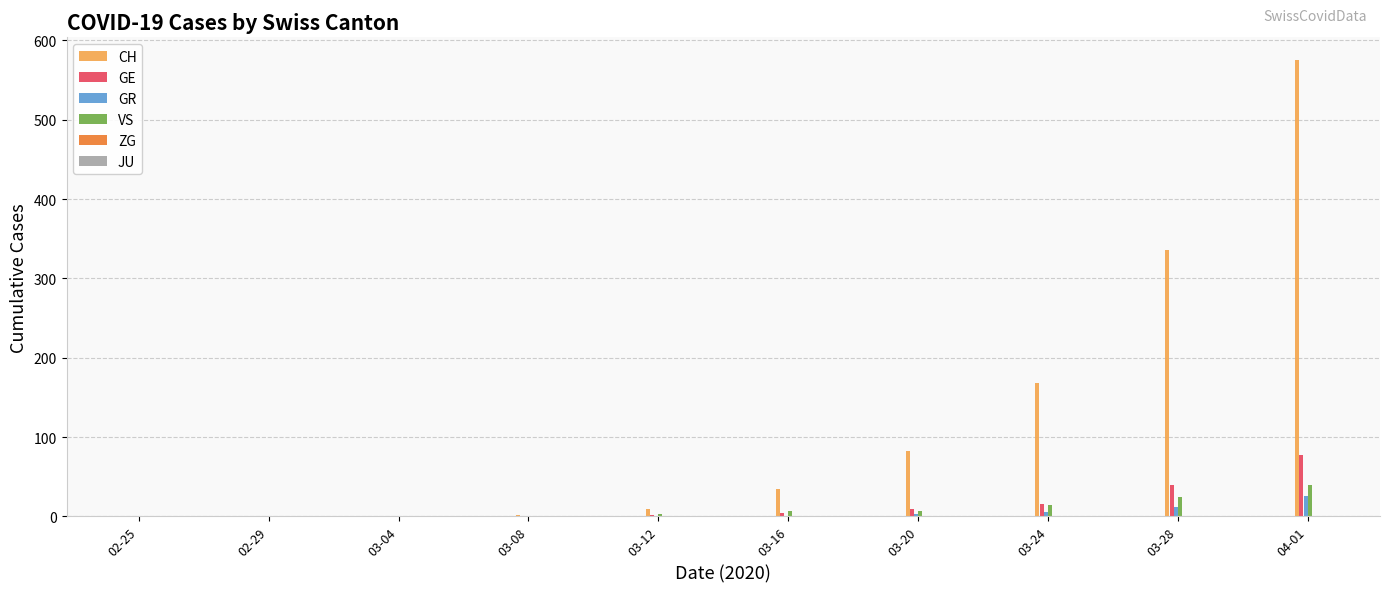

Which series has the largest total across all categories?

CH